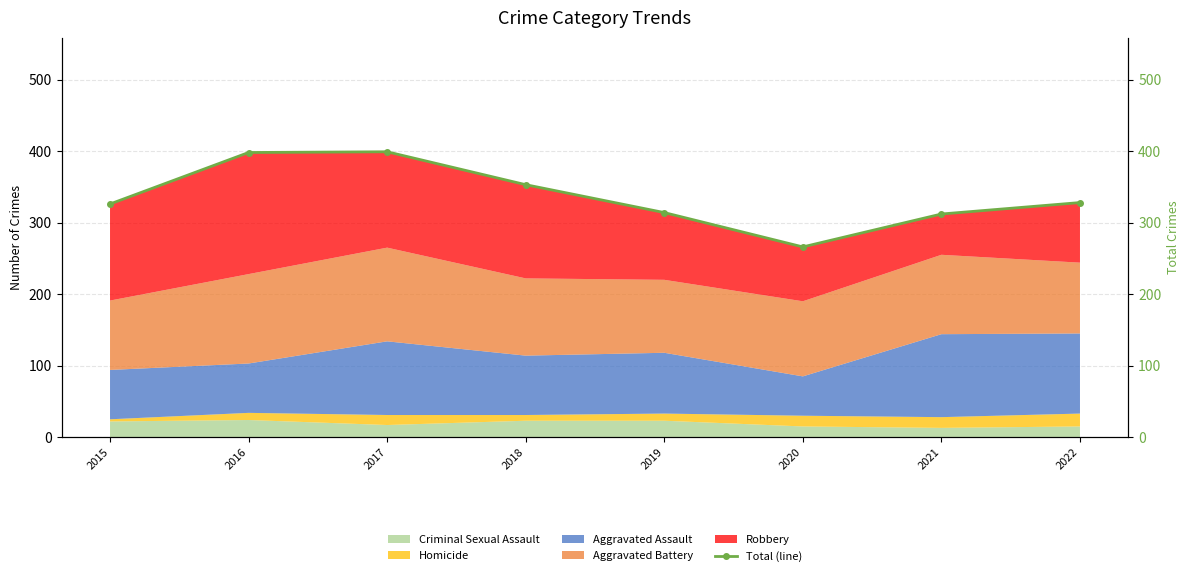

Rank the categories by value from highest to lowest.

2017, 2016, 2018, 2022, 2015, 2019, 2021, 2020